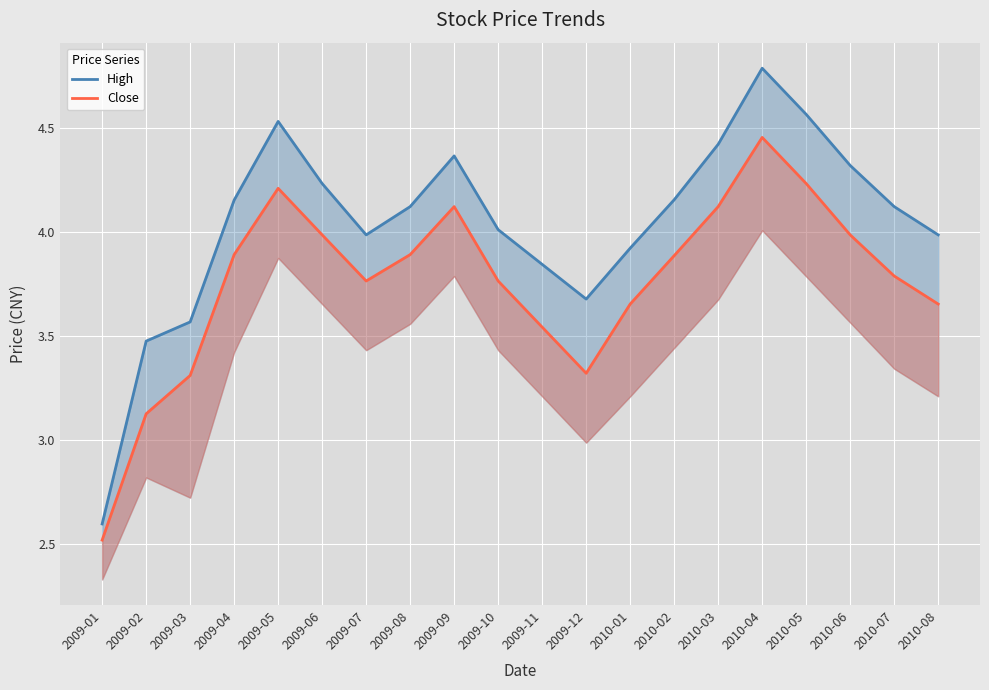

At 2010-04, list the series in order from largest to smallest.

High, Close